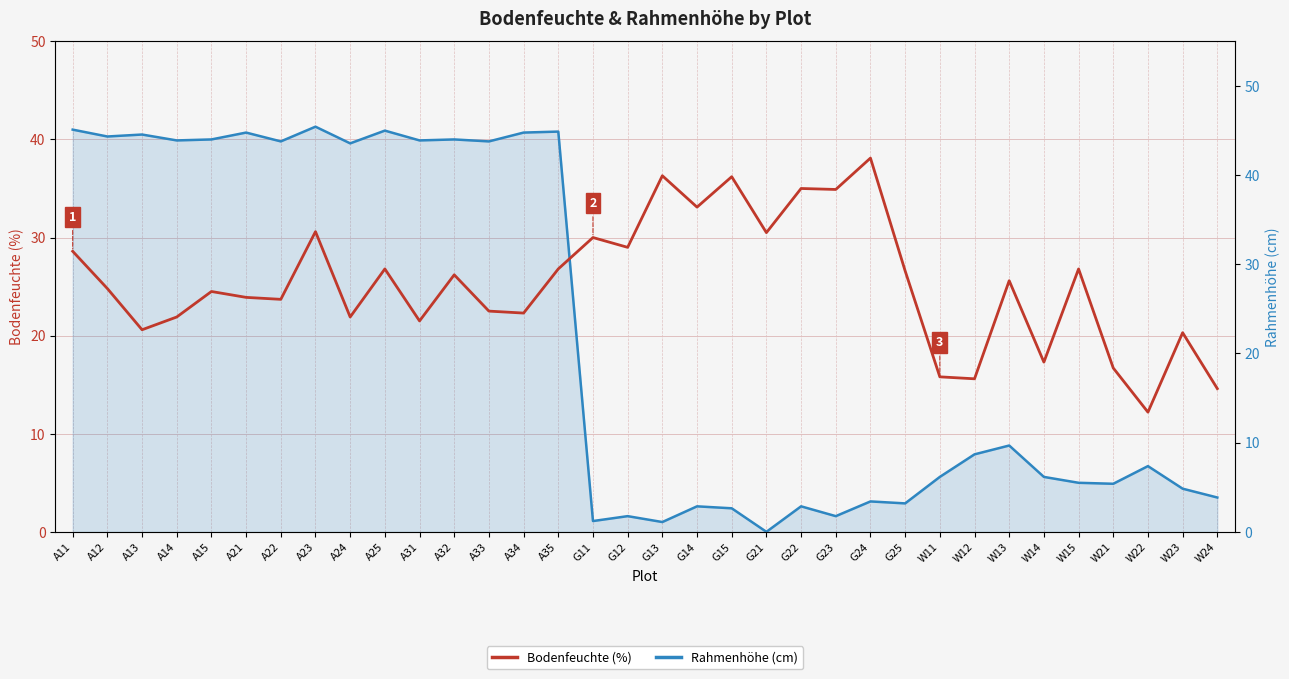

After their last crossing, which series has the higher values: Bodenfeuchte (%) or Rahmenhöhe (cm)?

Bodenfeuchte (%)